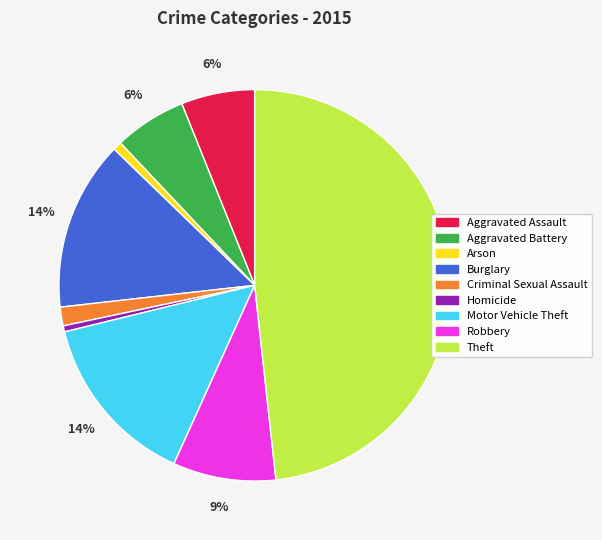

Do Aggravated Battery and Motor Vehicle Theft together represent more than half of the pie?

No